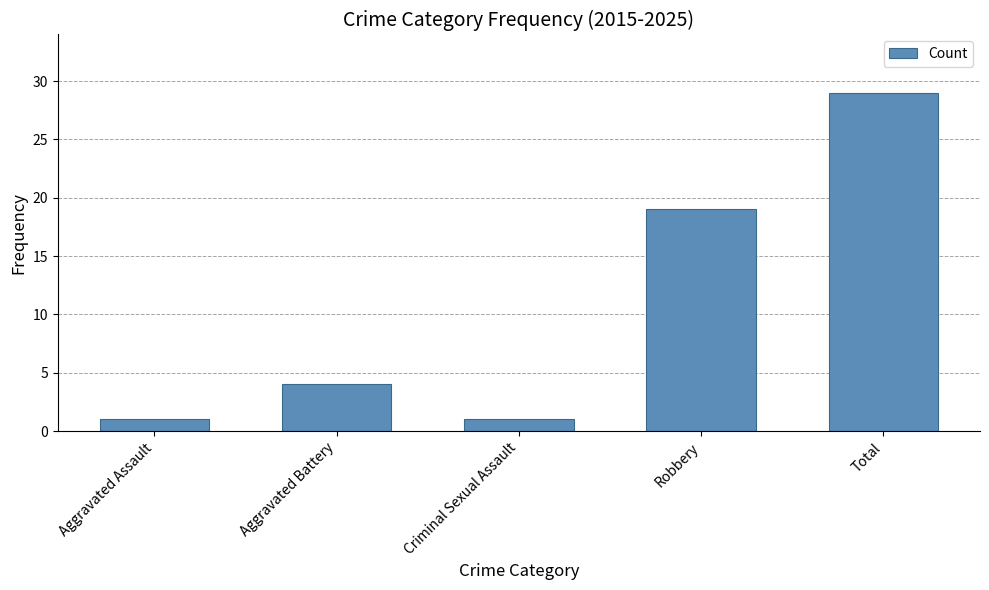

How many data points are less than 4?

2